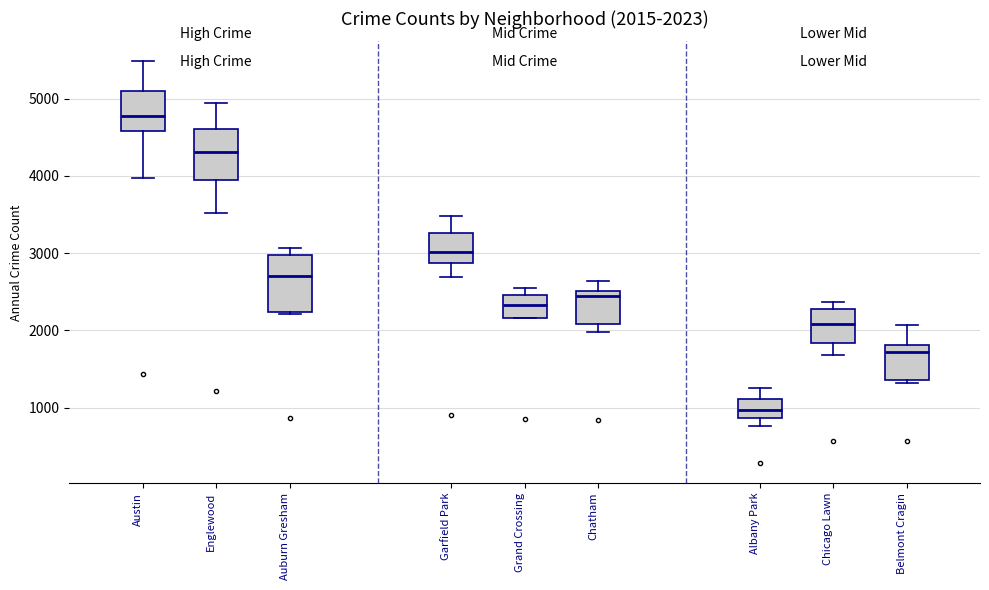

Which box's median line is the lowest?

Albany Park